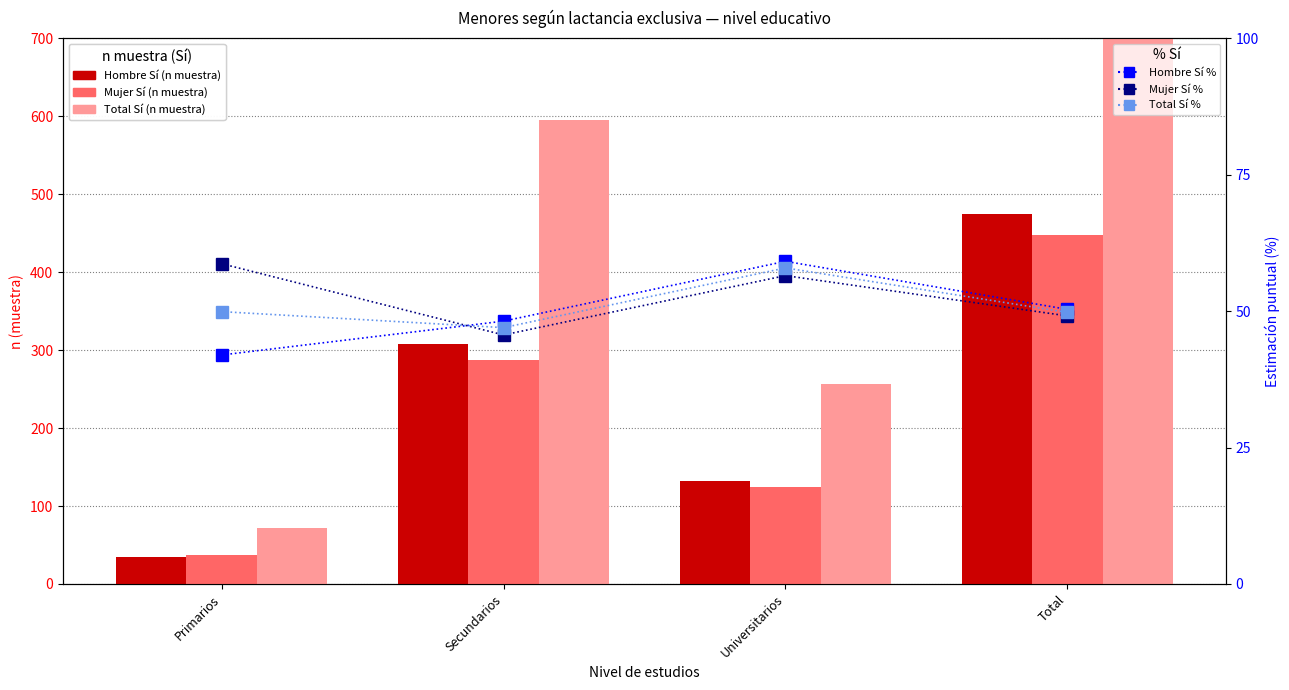

At how many categories does at least one series exceed 882?

1